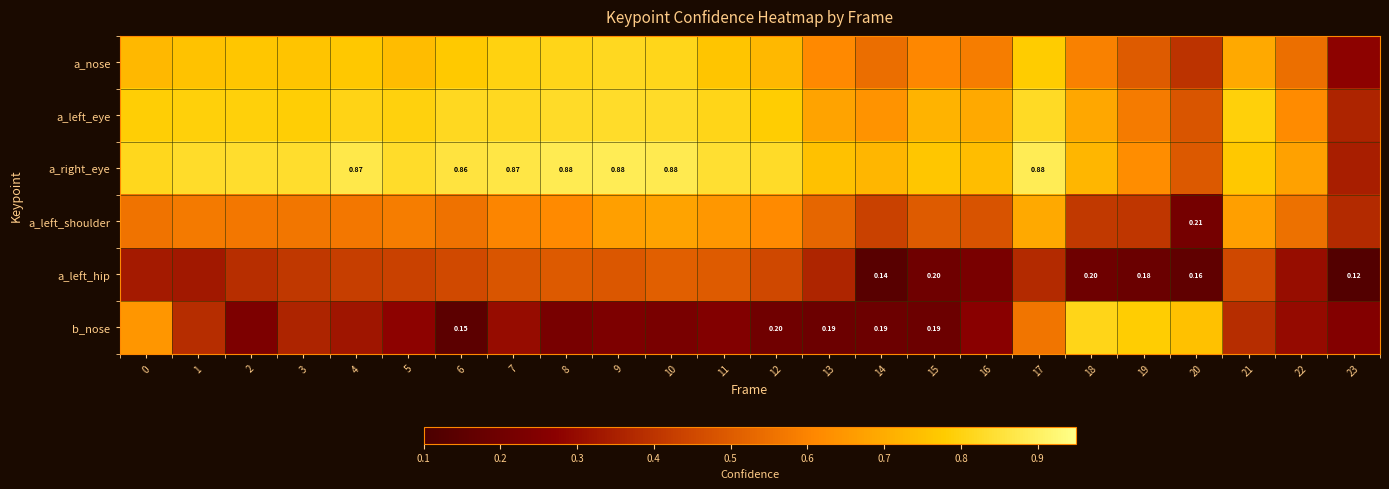

Is it true that a_left_shoulder equals 0.6 at 3?

True